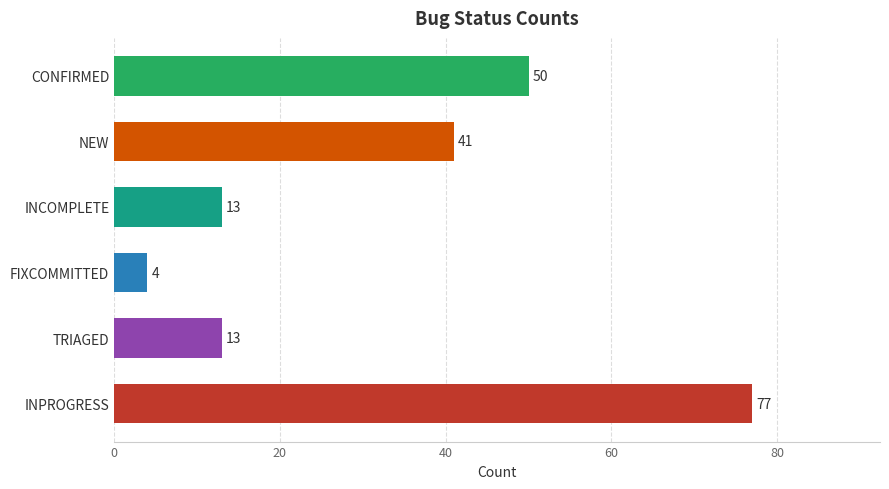

What is the greatest value displayed?

77